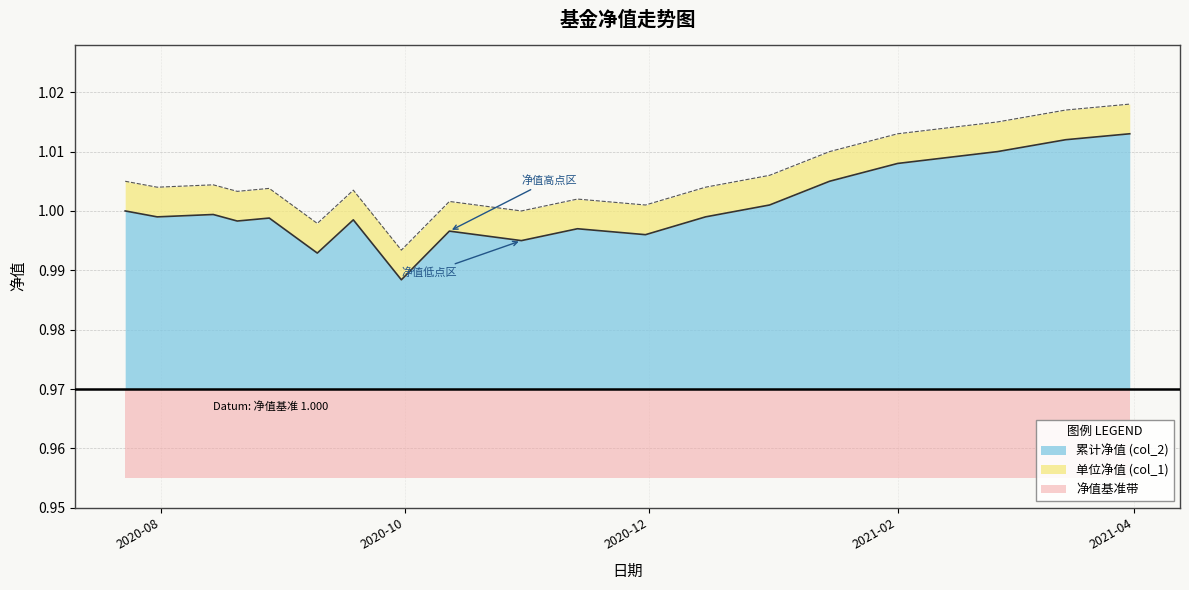

What is the total value across all series at 2020-07-31?

2.0